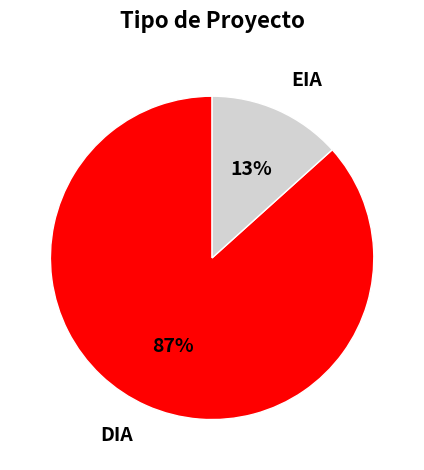

What is the smallest slice in the pie chart?

EIA